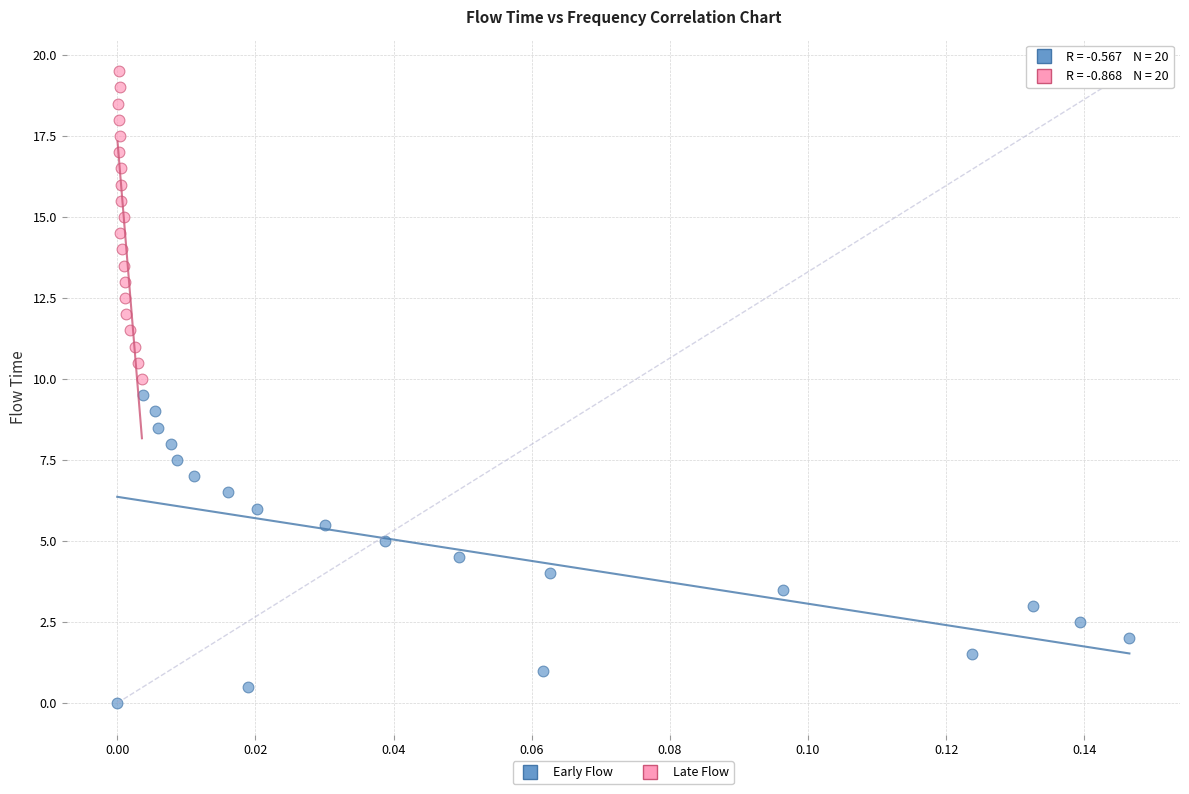

Which series reaches the maximum Y coordinate?

Late Flow